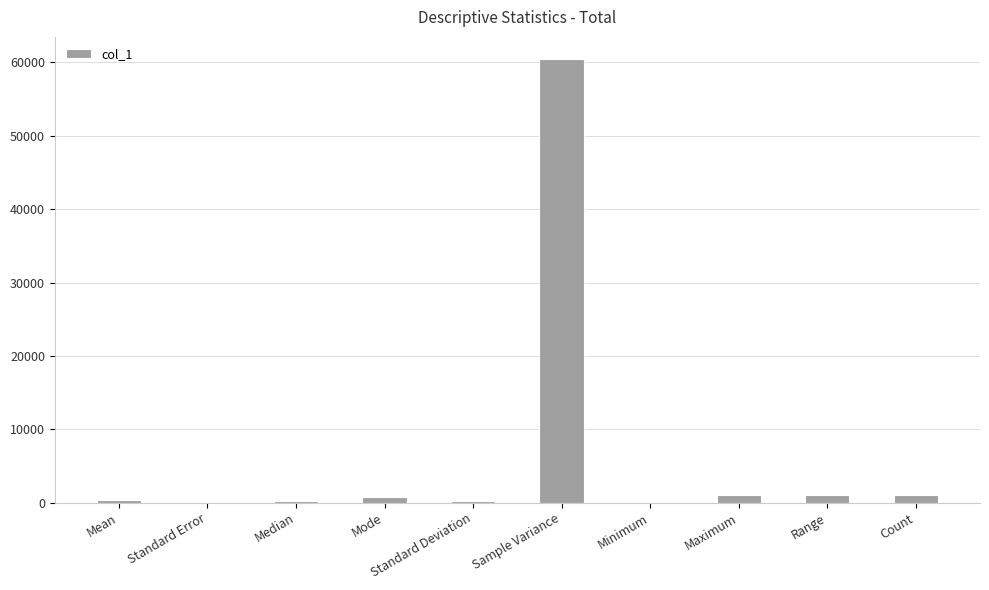

Which category has the highest value across all series?

Sample Variance